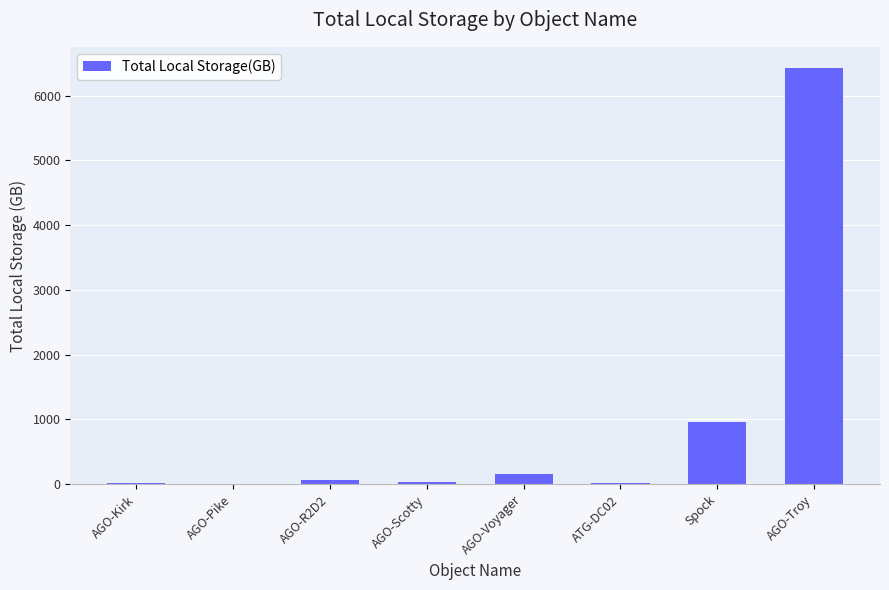

What is the average value?

961.8